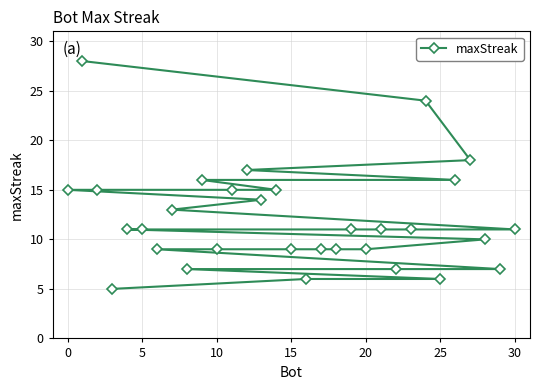

What is the average value?

12